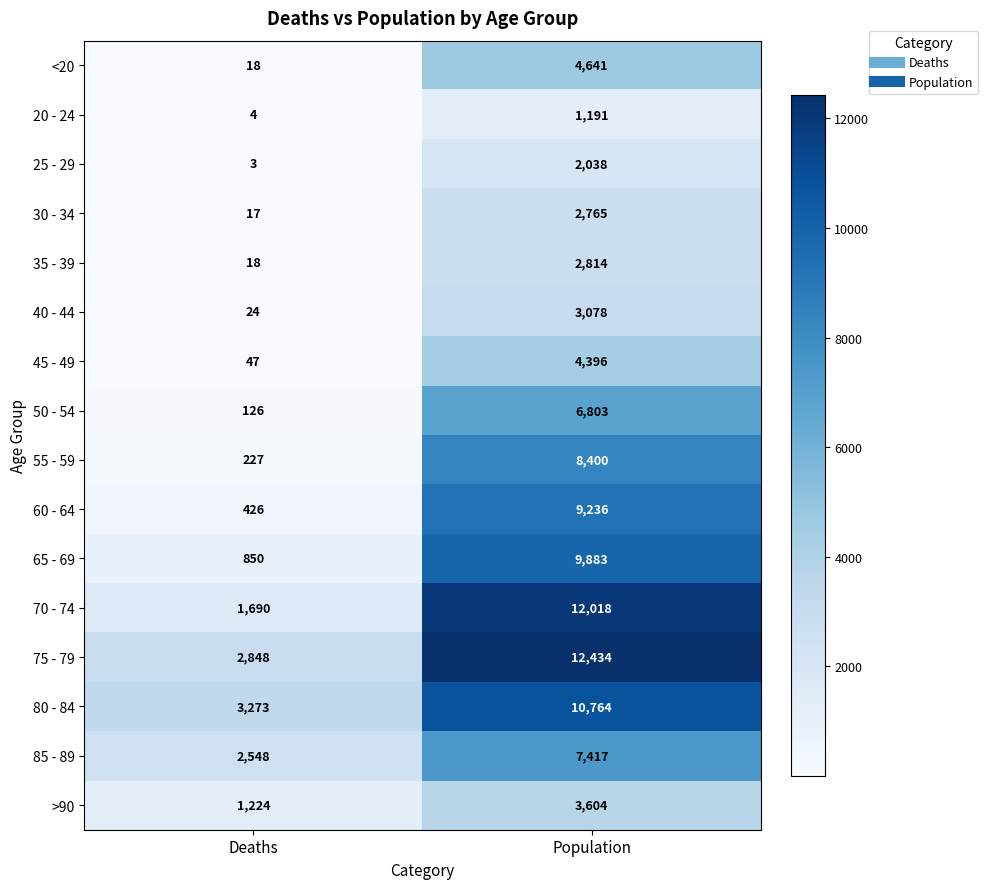

Where is 35 - 39 nearest to the value 1416?

Deaths